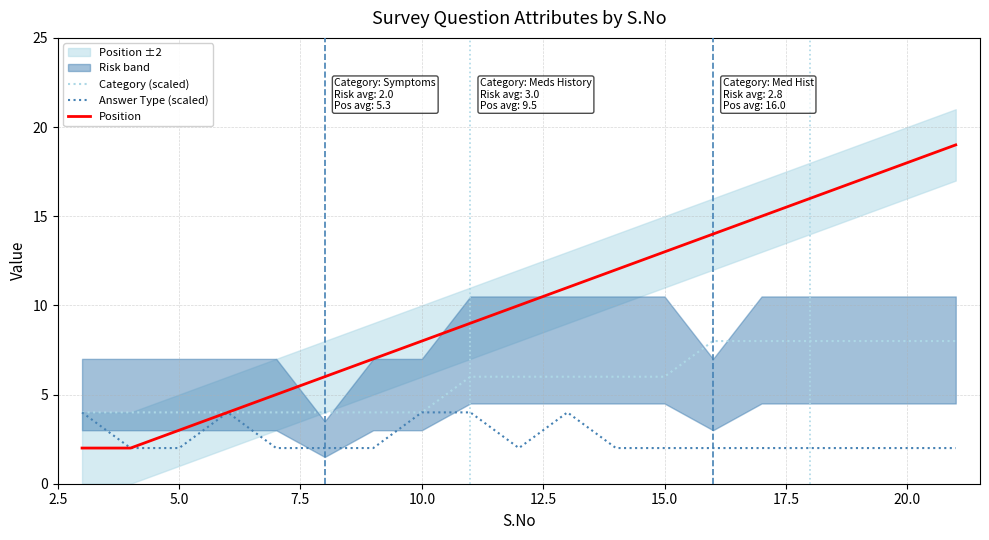

The Answer Type (scaled) series shows 4 at 10.0. True or false?

True